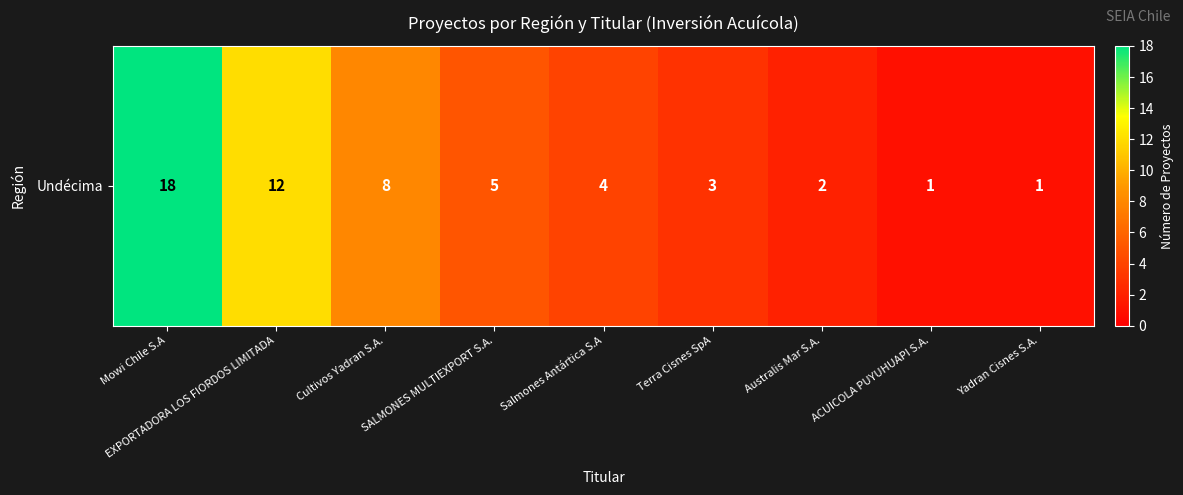

The chart shows a value of 14 at Cultivos Yadran S.A.. True or false?

False